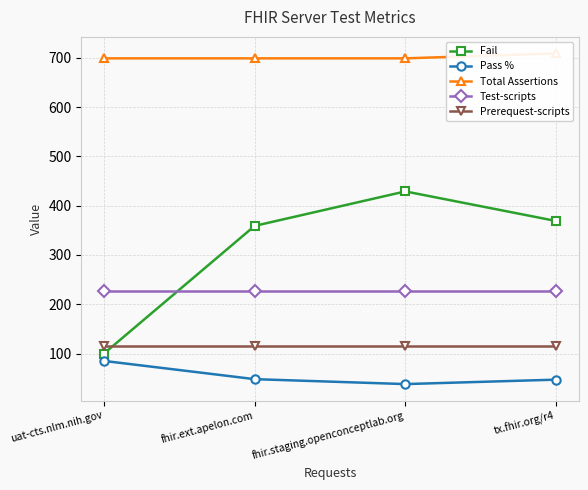

True or false: Total Assertions and Fail cross at least once.

False